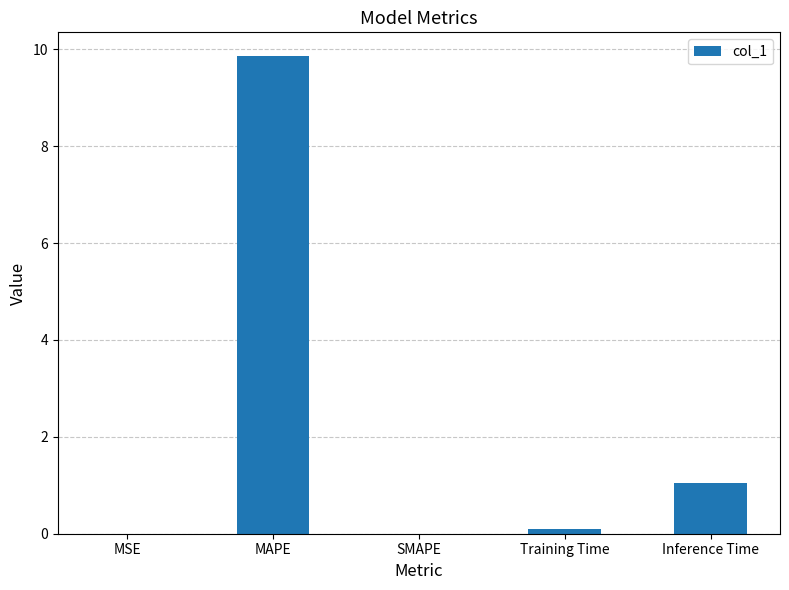

The chart shows a value of -4.4 at SMAPE. True or false?

False